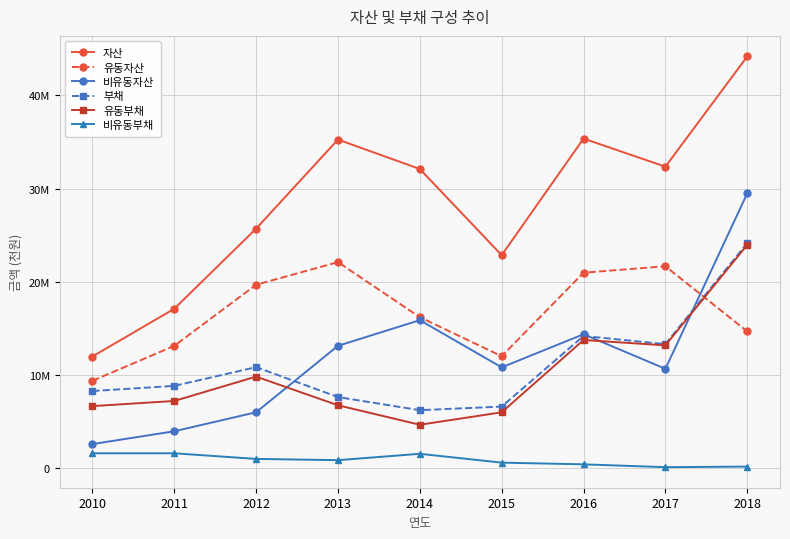

Which series has the widest spread of values?

자산